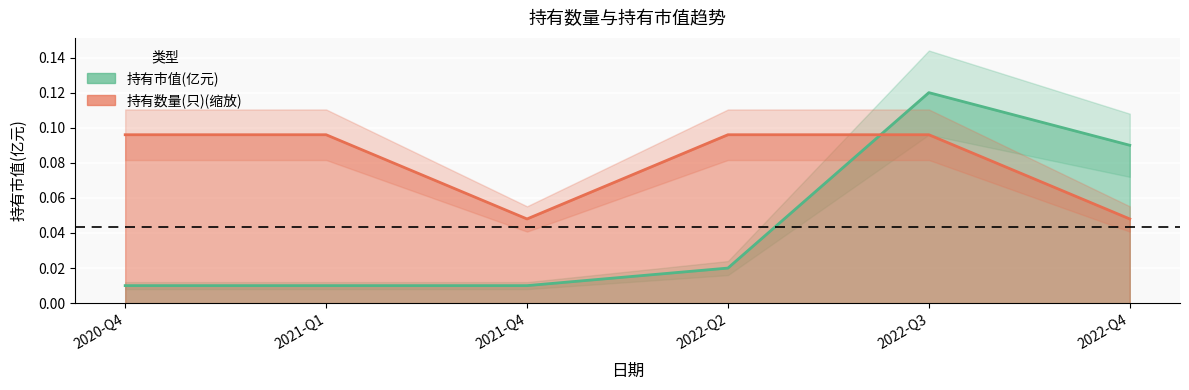

Reading left to right, what are all the values shown in this chart?

持有市值(亿元): 0.0	0.0	0.0	0.0	0.1	0.1
持有数量(只): 0.1	0.1	0.0	0.1	0.1	0.0